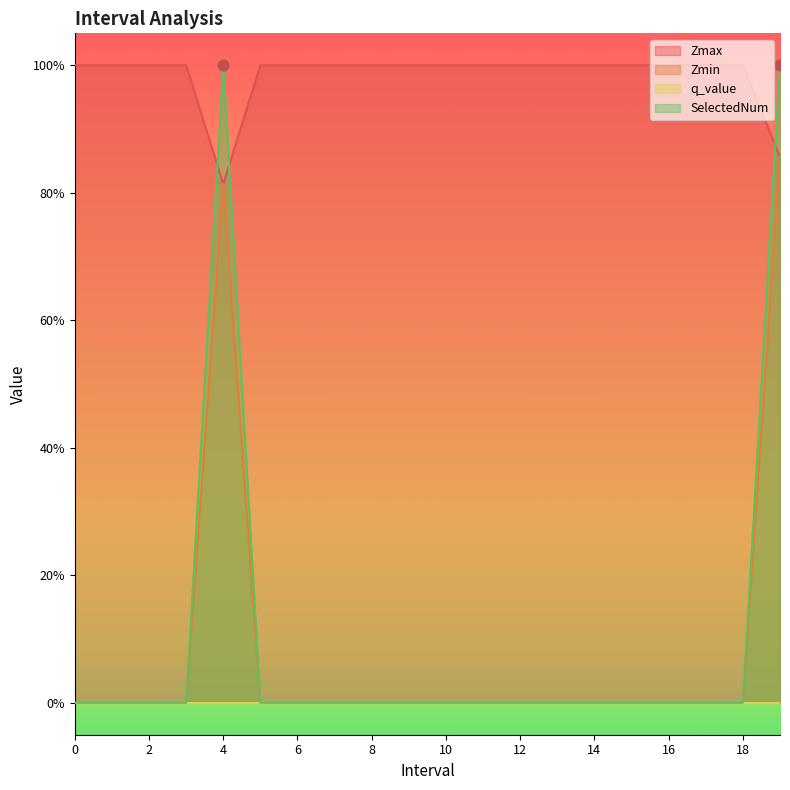

Which series contains the highest Y value?

Zmax